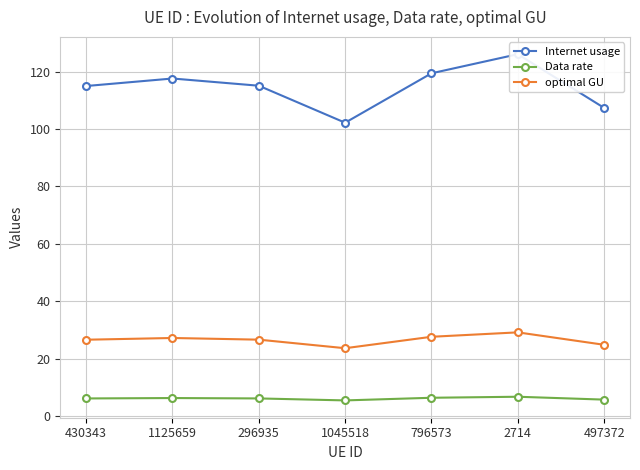

How many interior local peaks does the Data rate series have?

2